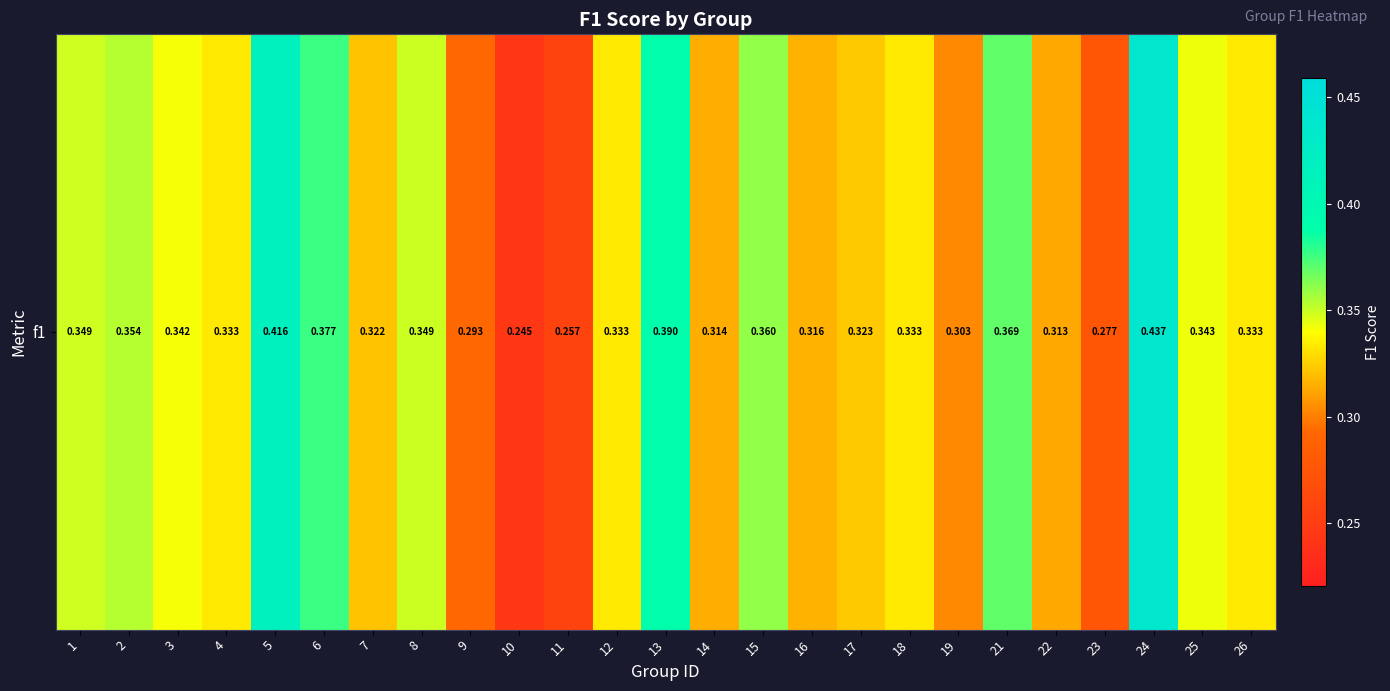

How many data points does each series have?

25